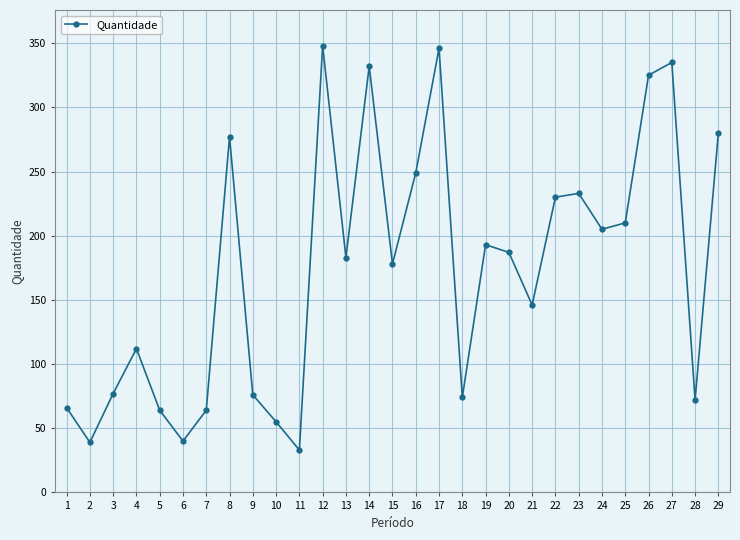

Read the value at 25, to the nearest 10.

210